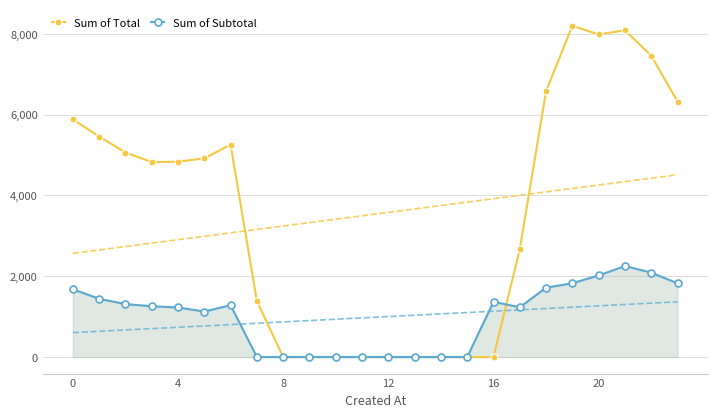

How many values in Sum of Total are above zero?

15